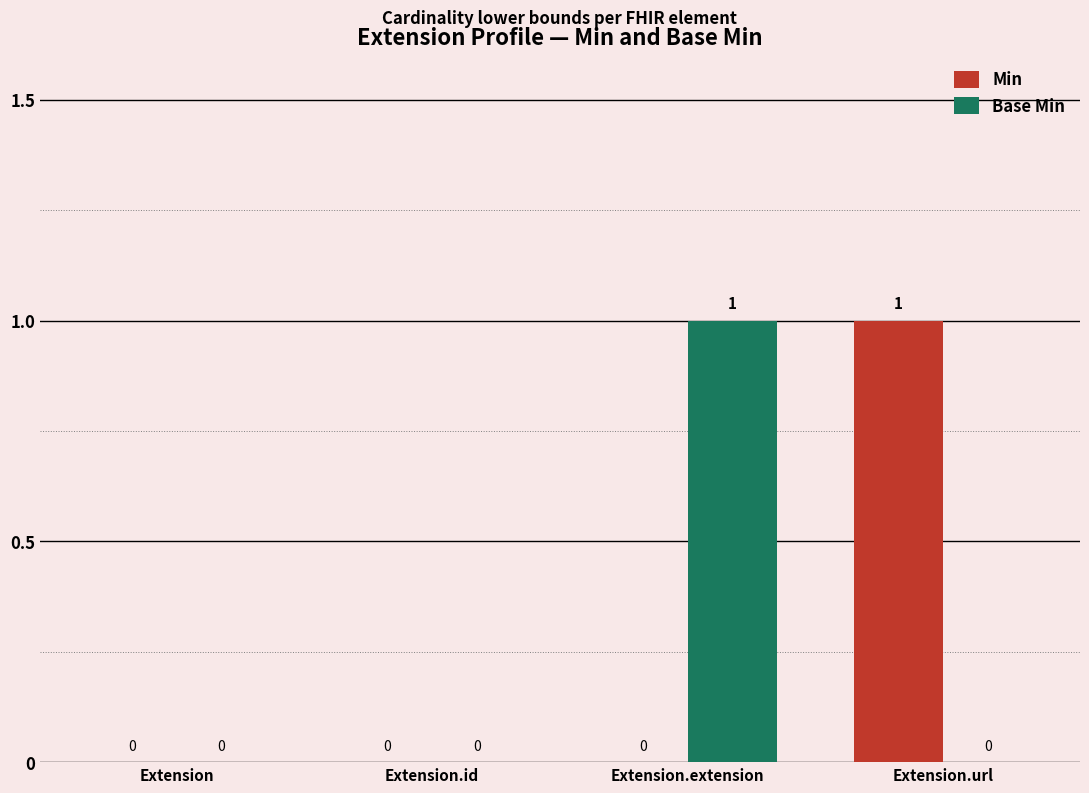

What is the sum of all Base Min values?

1